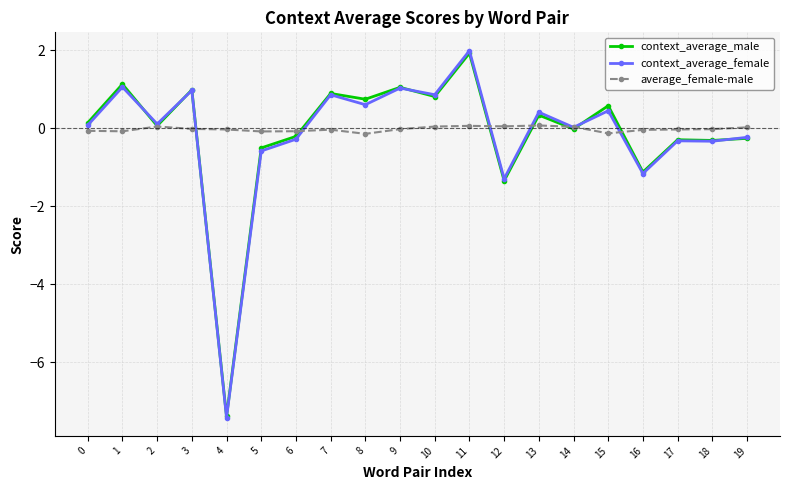

What is the average value of the context_average_male series?

-0.1